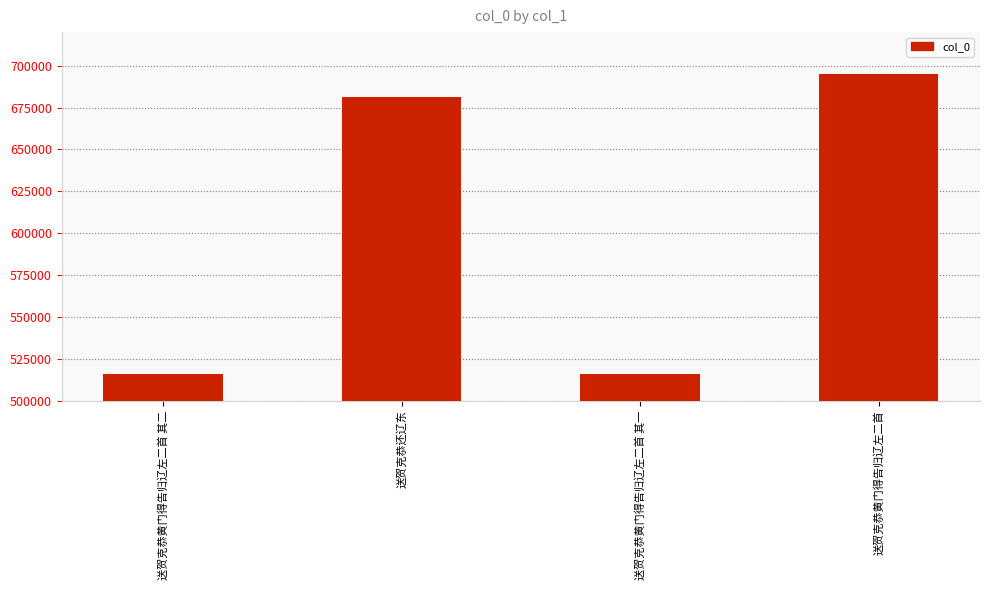

What is the greatest value displayed?

694762